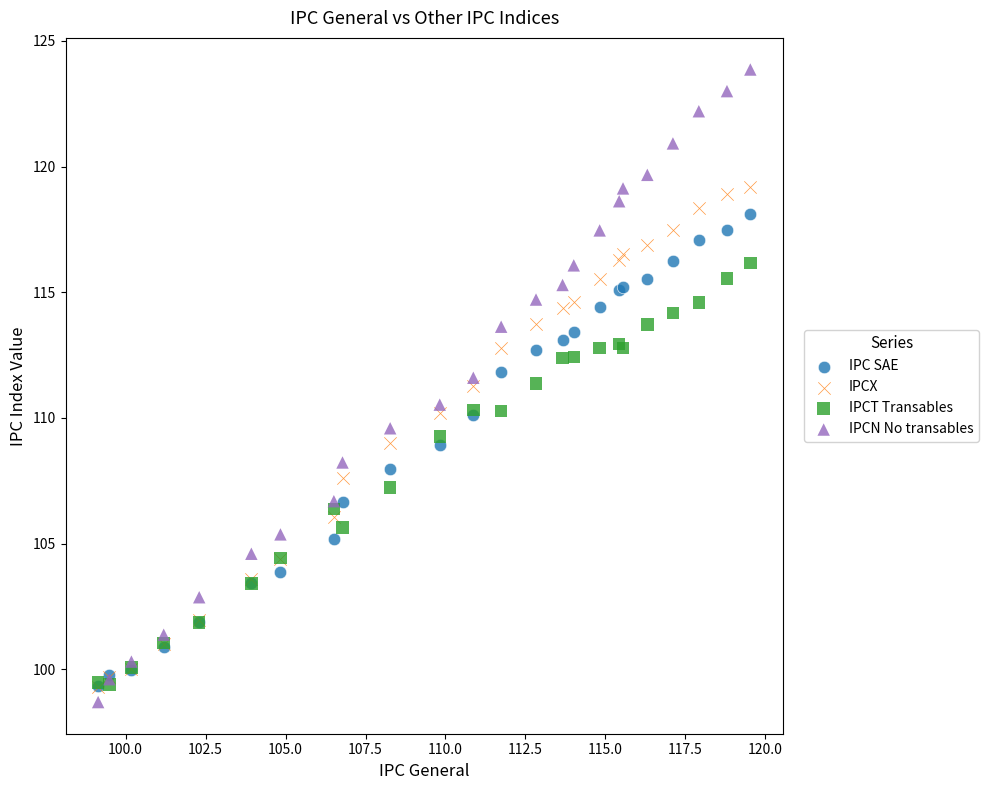

What are all the series names shown in the legend?

IPC SAE, IPCX, IPCT Transables, IPCN No transables